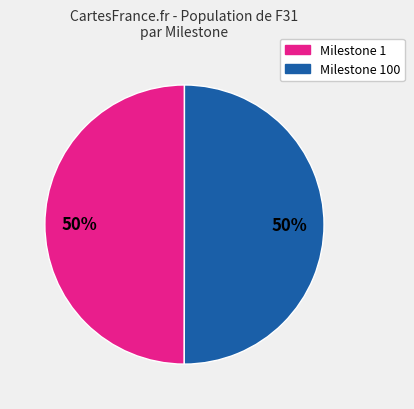

To the nearest percent, what is the average slice percentage?

50%